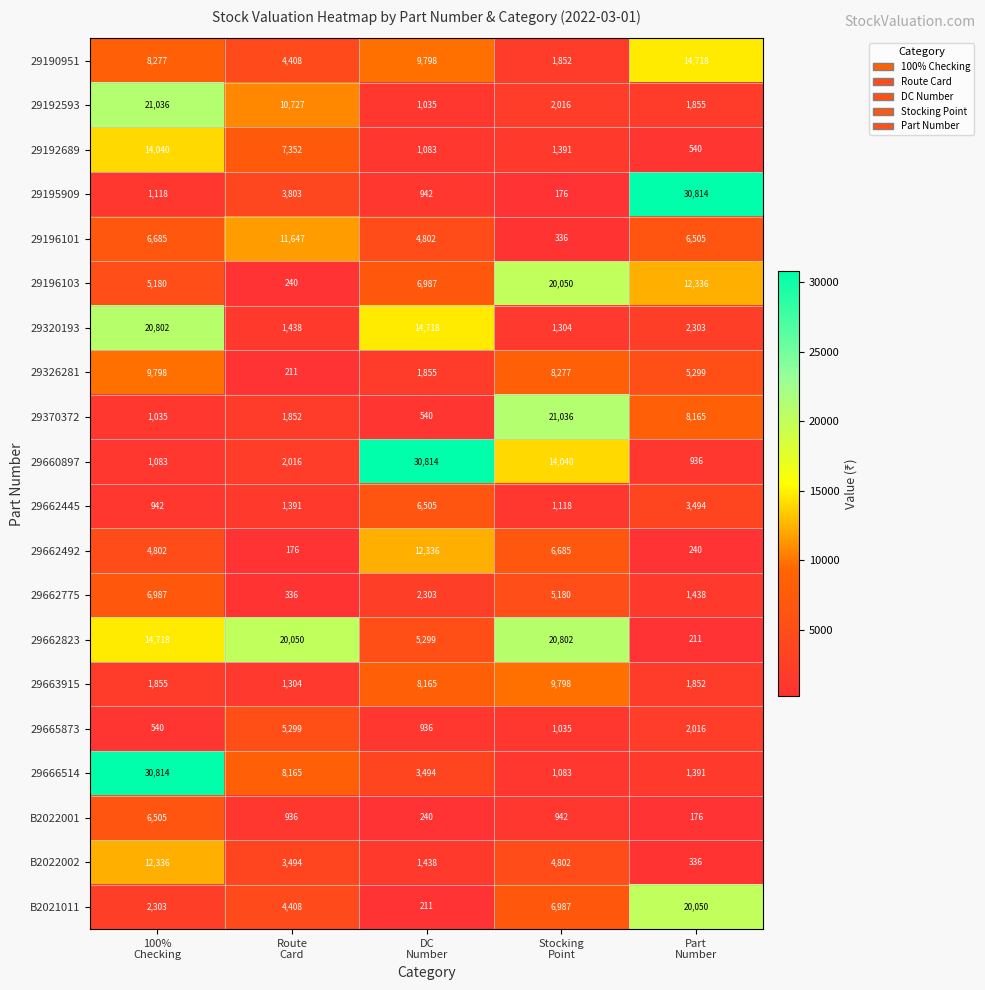

What is the lowest value of the 29370372 series?

540